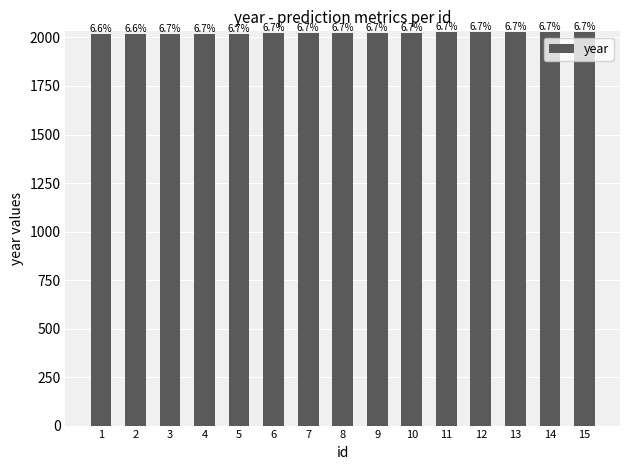

How many bars are there in total?

15